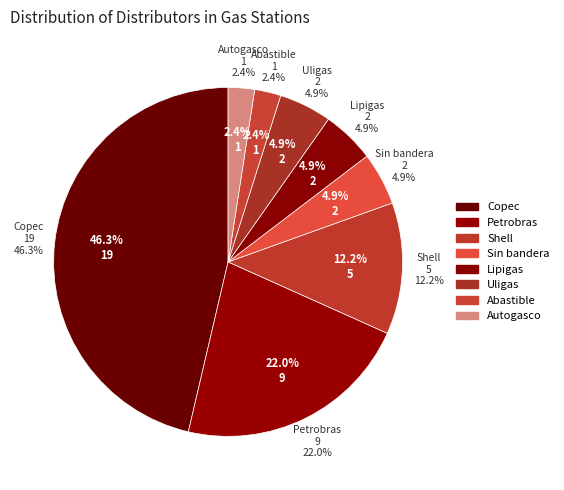

Rank the categories by value from lowest to highest.

Abastible, Autogasco, Sin bandera, Lipigas, Uligas, Shell, Petrobras, Copec